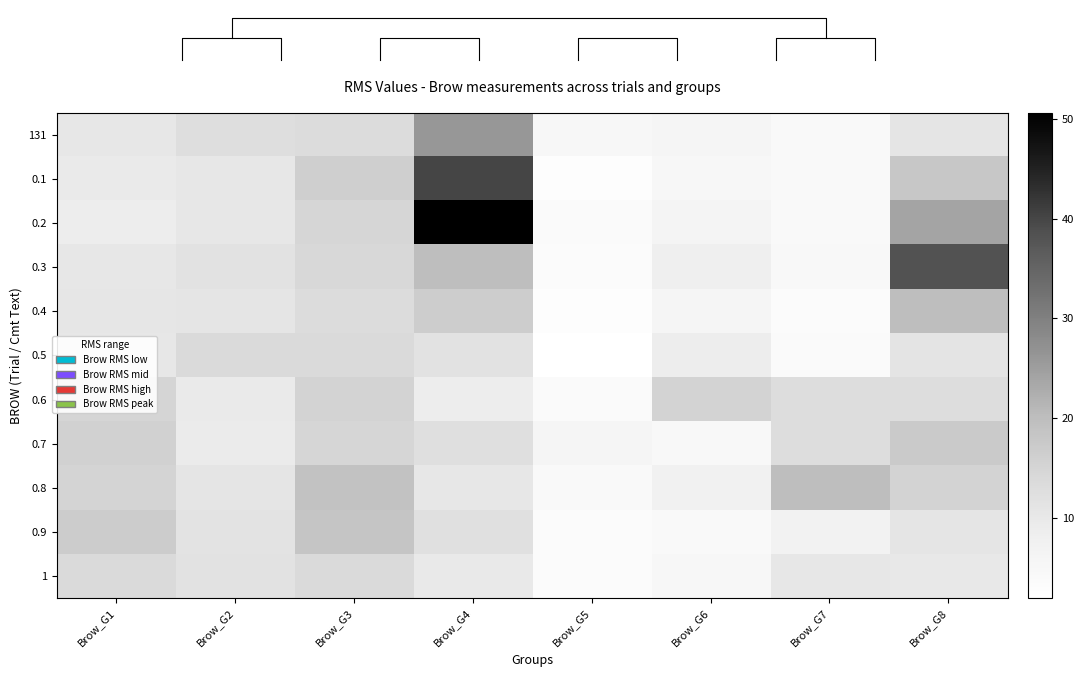

Is it true that 0.5 equals 19.5 at Brow_G3?

False